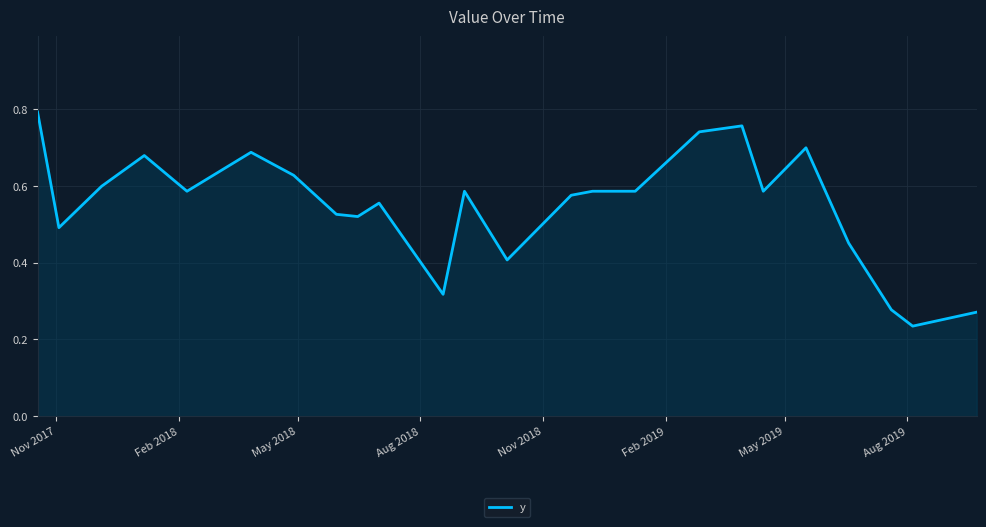

Count the number of data series in this chart.

1